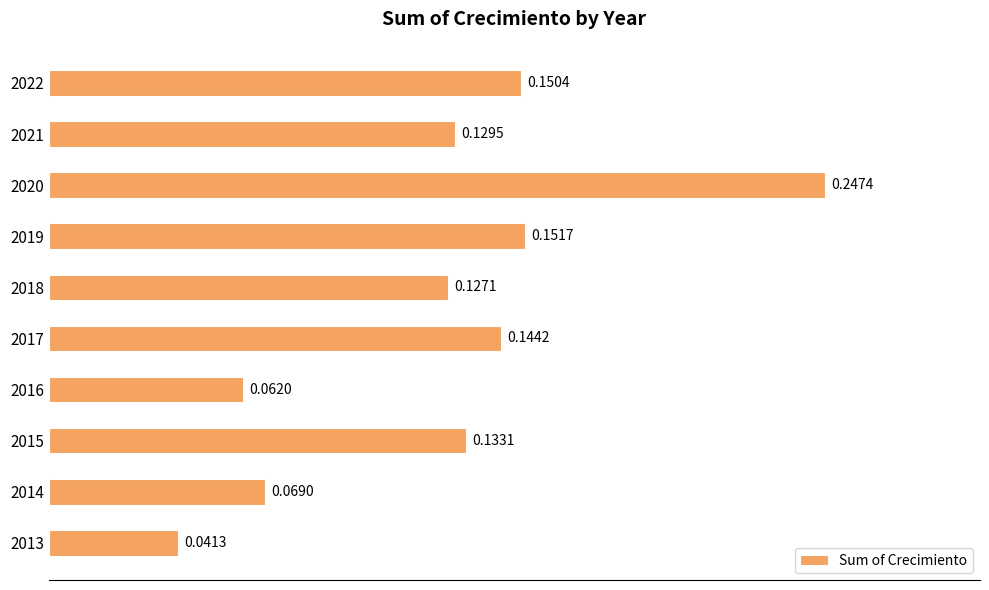

List the labels in order of value, smallest first.

2013, 2016, 2014, 2018, 2021, 2015, 2017, 2022, 2019, 2020